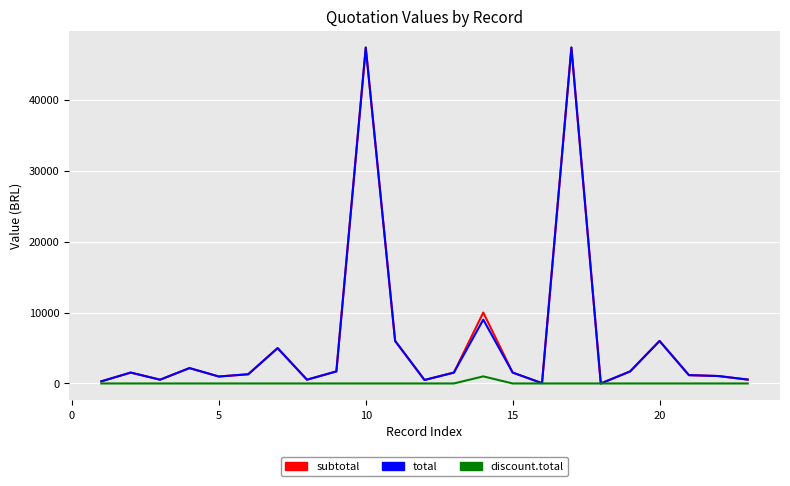

What is the greatest value displayed?

47370.0